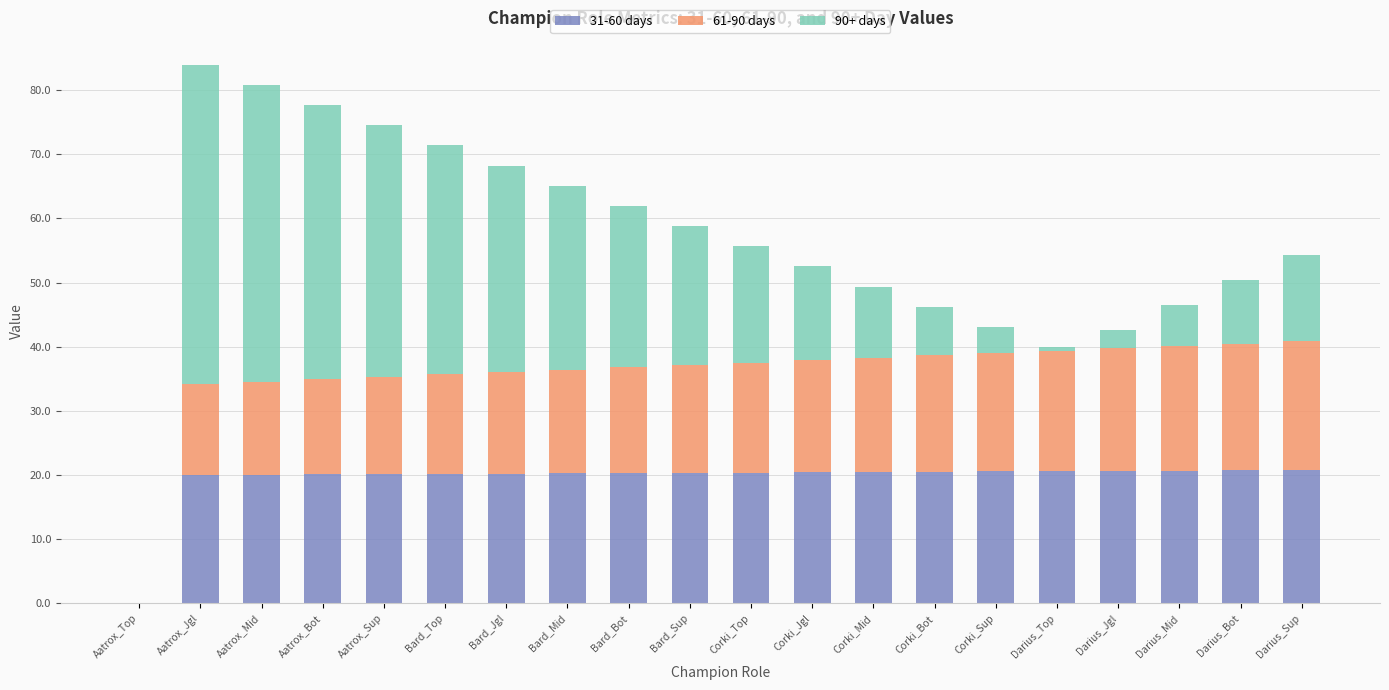

What is the total value across all series at Bard_Sup?

58.8